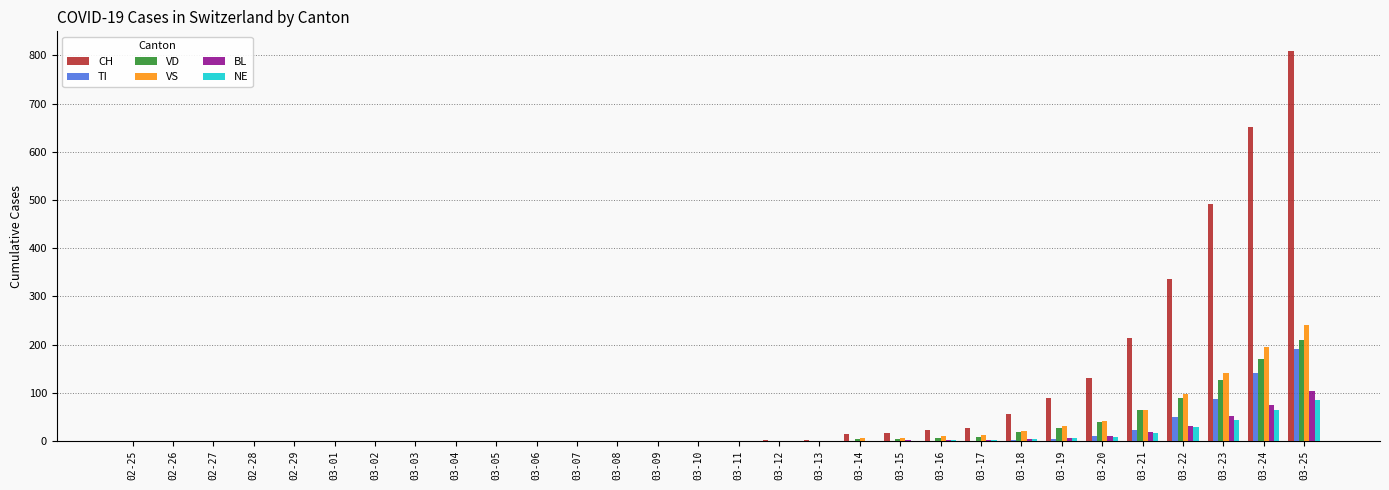

What is the maximum value shown in the chart?

809